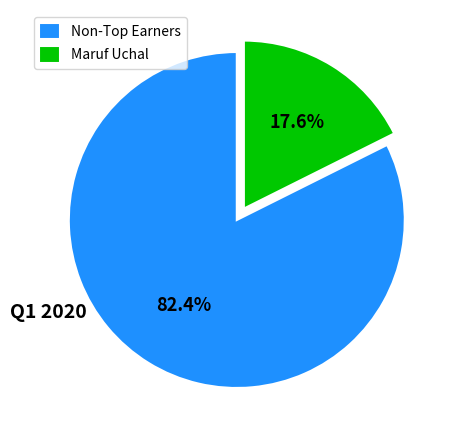

Which category accounts for the majority?

Non-Top Earners